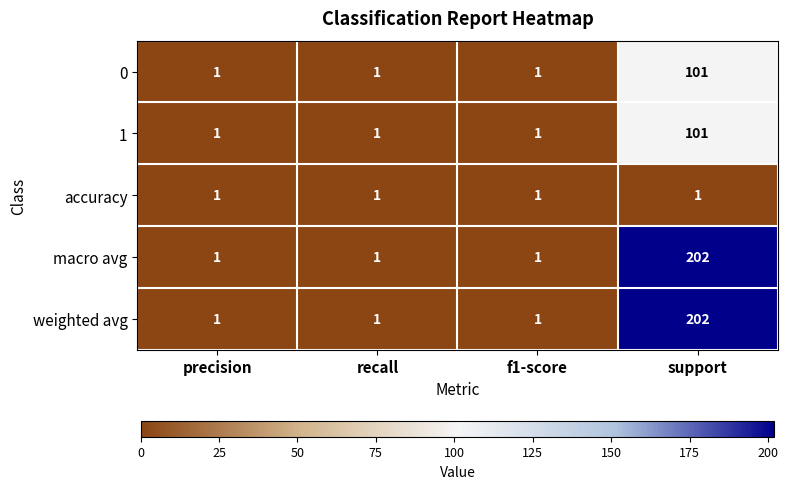

What is the difference between the maximum and second lowest values in the 1 series?

100